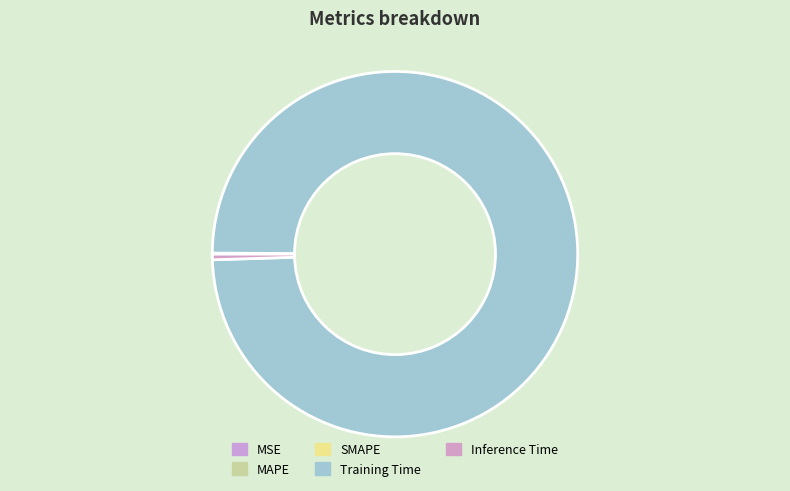

How many segments does this pie chart have?

5